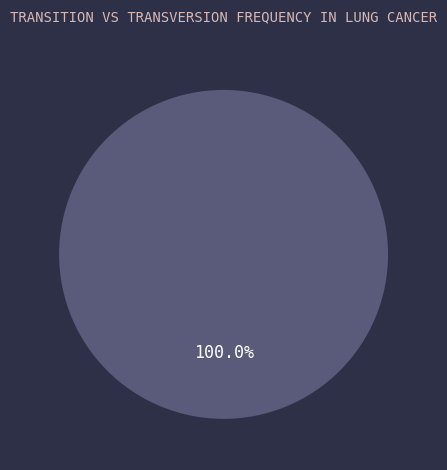

Is there a majority slice in this chart?

Yes